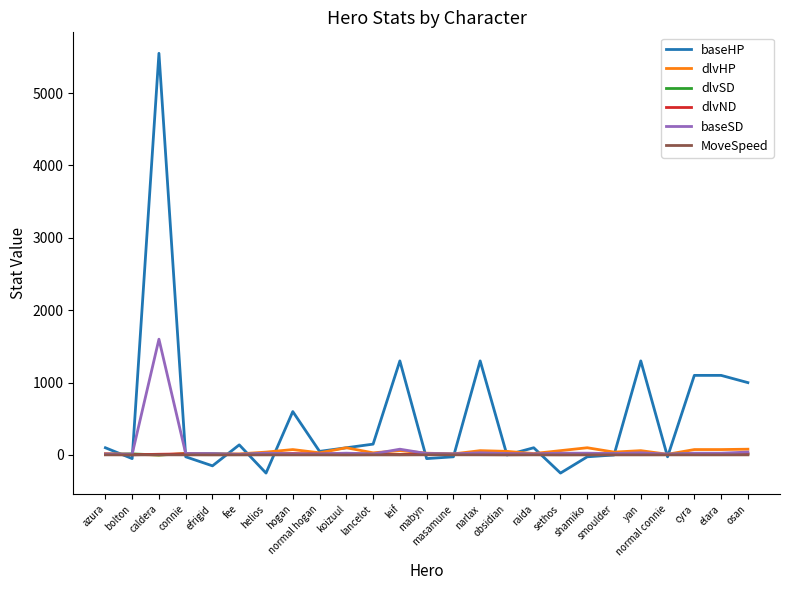

What is the sum of all baseHP values?

13040.0